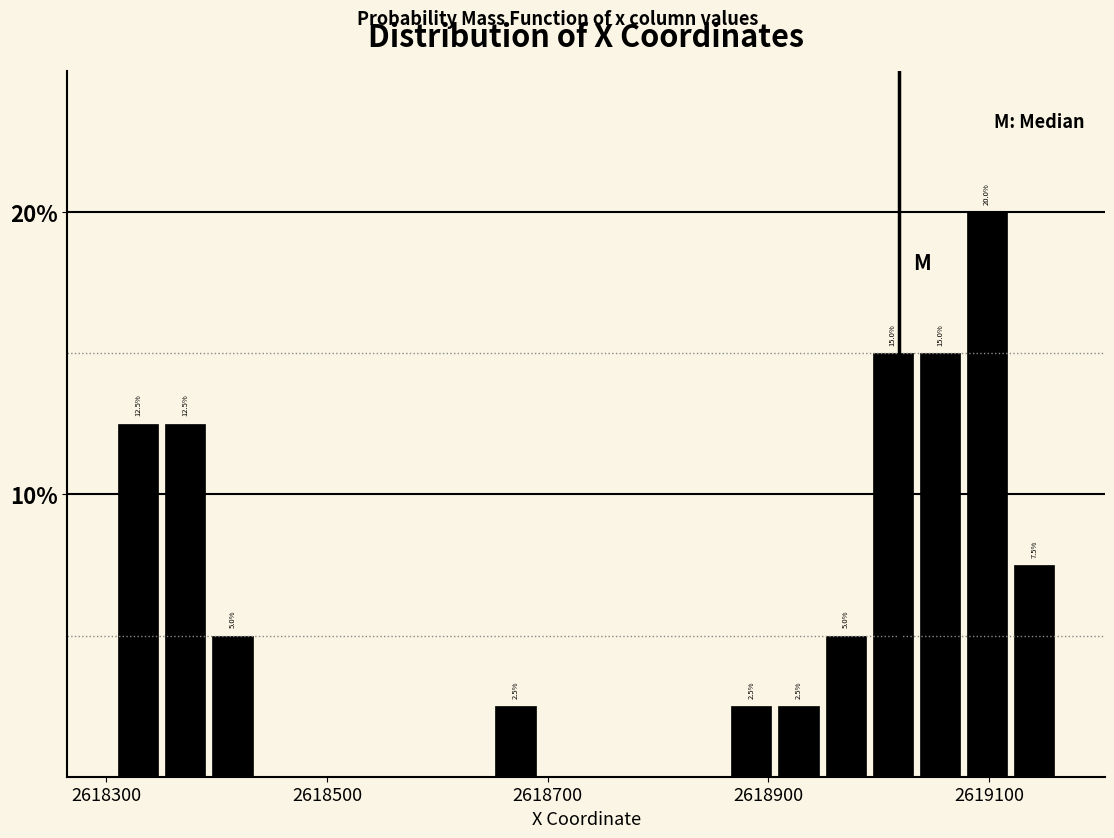

Read against the x-axis, roughly where is the centre of the tallest bar?

2619100